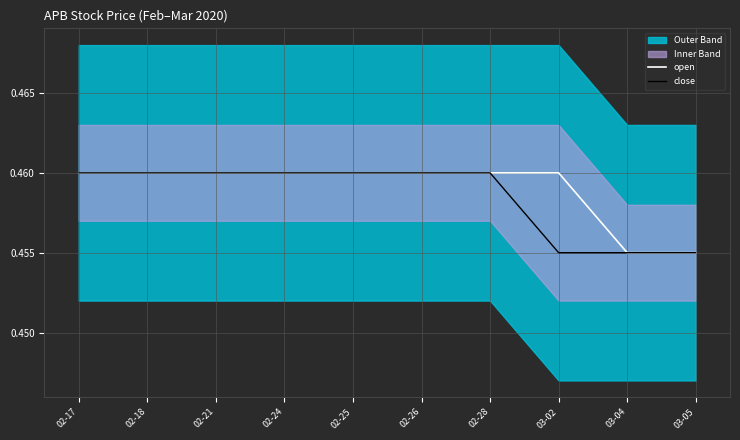

At which label does close reach its minimum?

03-02